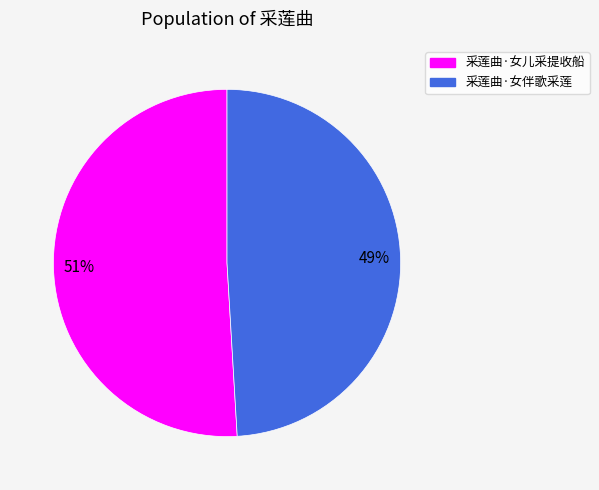

What percentage is the 采莲曲·女儿采提收船 slice, to the nearest percent?

51%